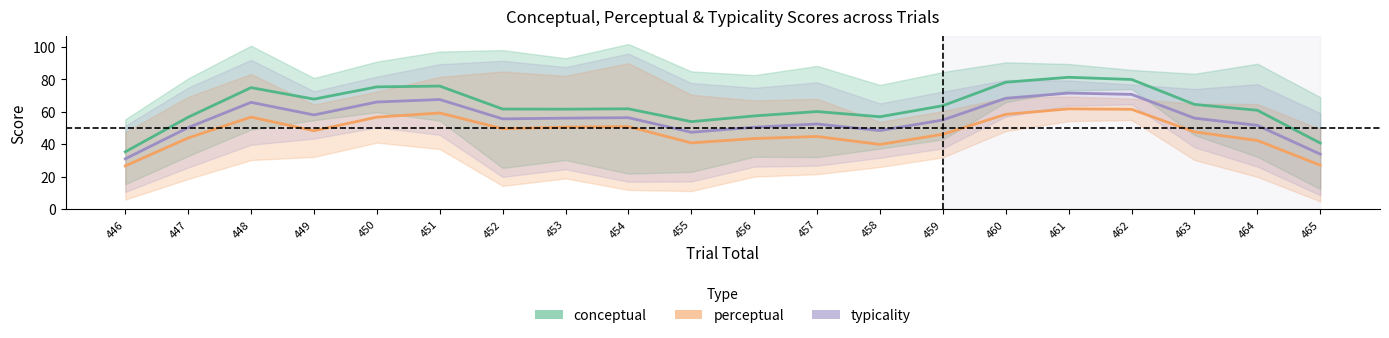

Which category has the highest value in the conceptual series?

461